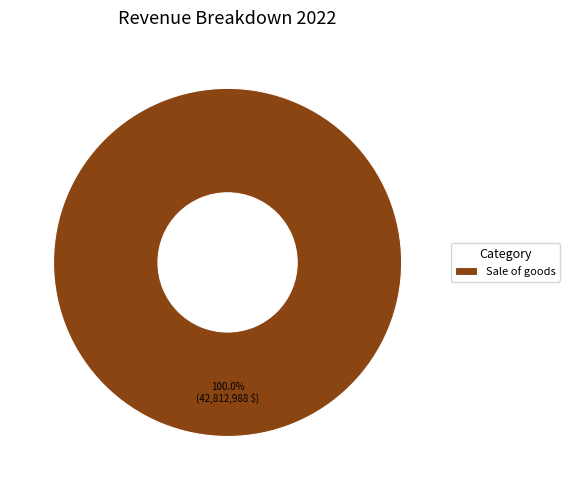

Rank the categories by value from highest to lowest.

Sale of goods